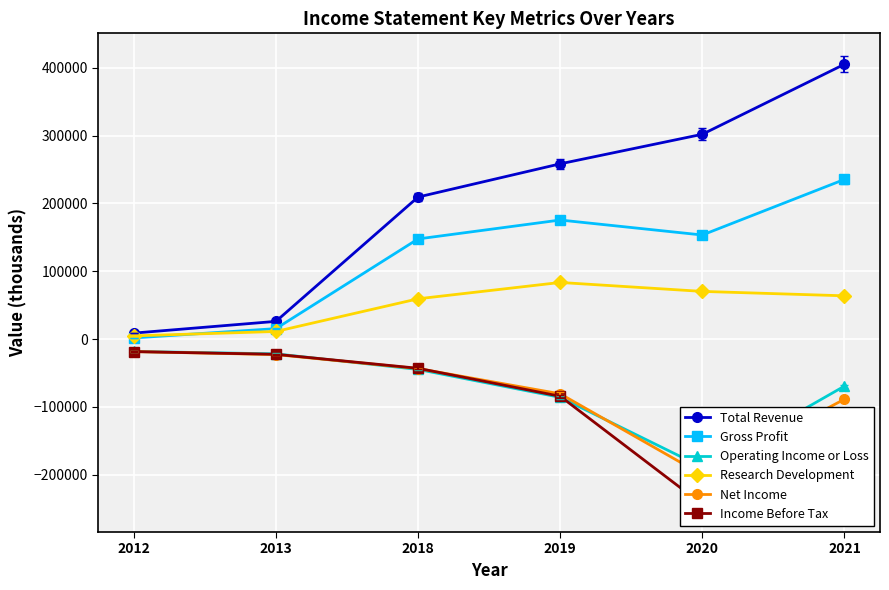

True or false: Operating Income or Loss and Gross Profit cross at least once.

False